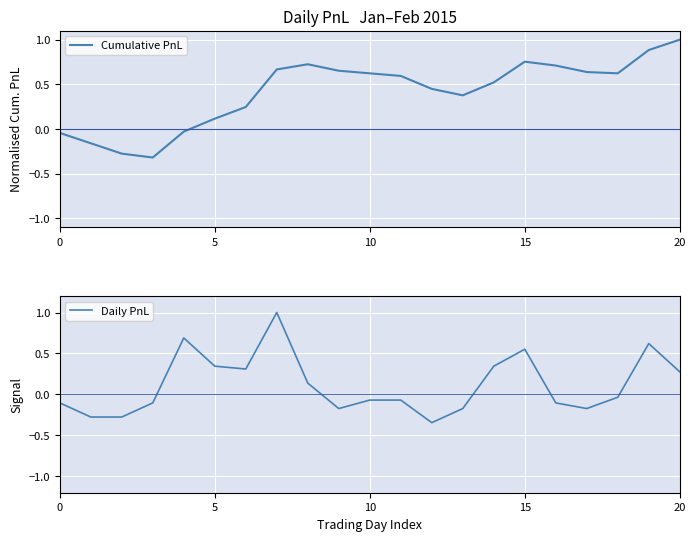

What is the sum of all Cumulative PnL values?

8.8